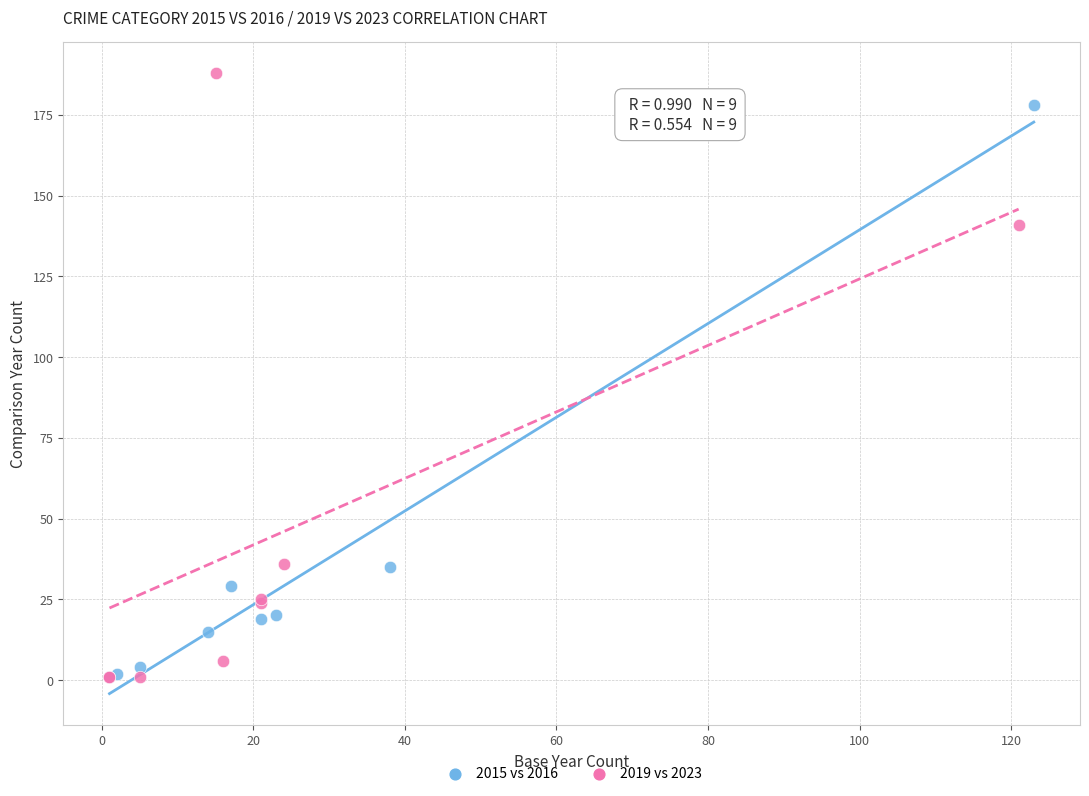

What are all the series names shown in the legend?

2015 vs 2016, 2019 vs 2023